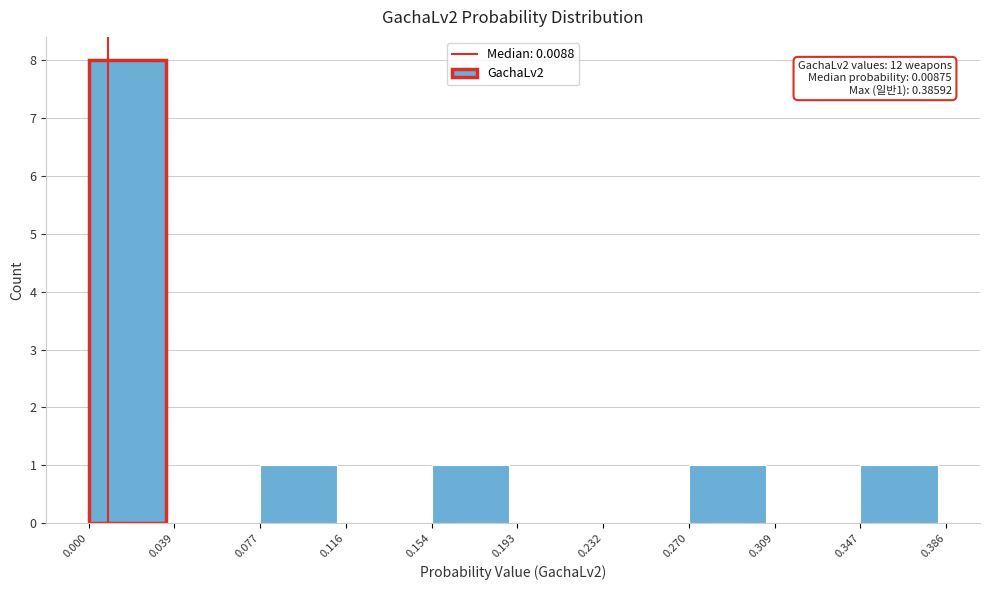

Which range on the x-axis has the tallest bar?

0.000 to 0.039